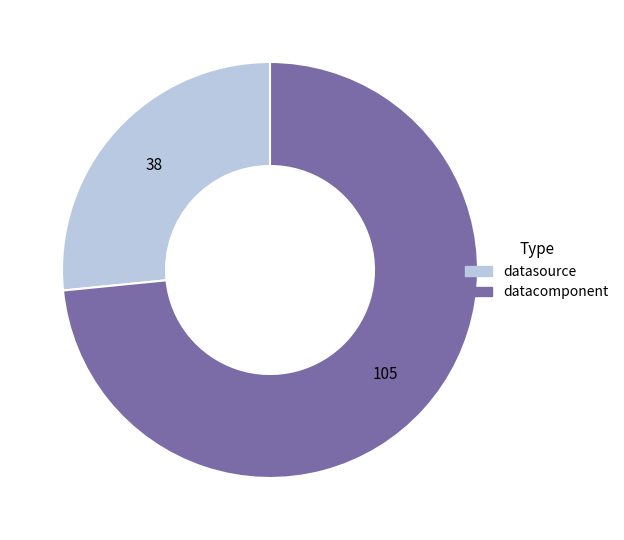

Is there any slice that represents more than half of the pie?

Yes